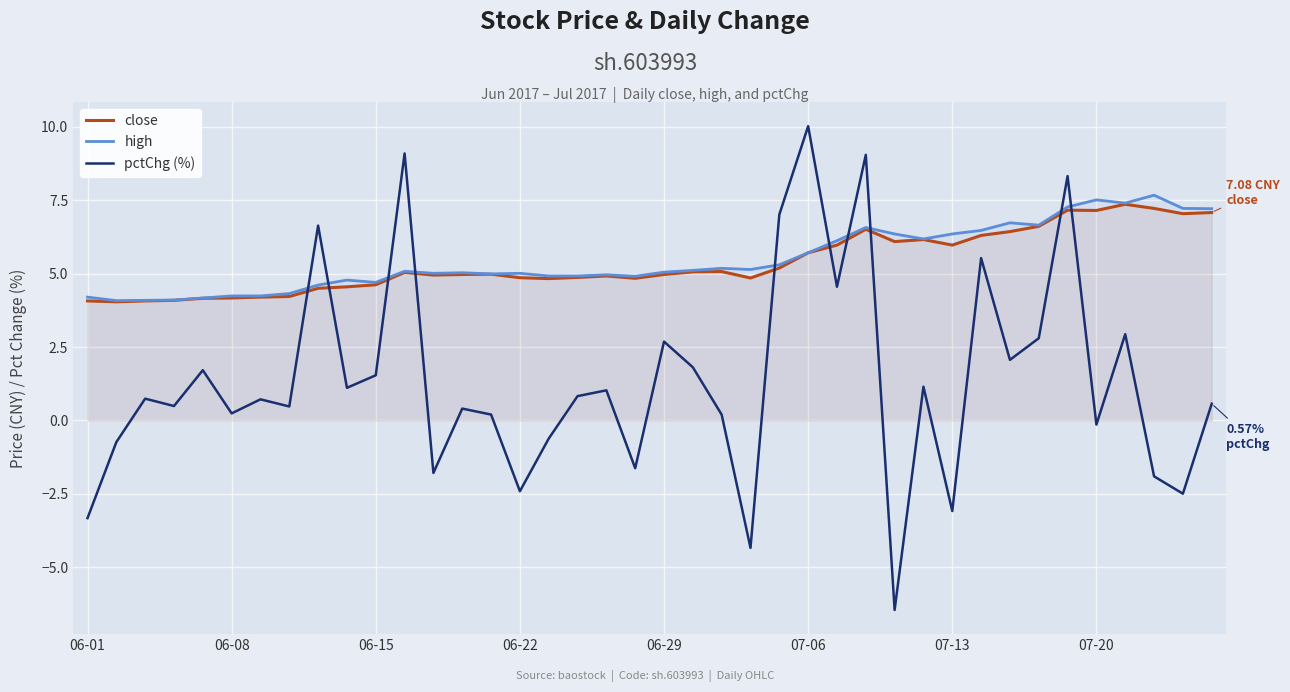

Which series has the widest spread of values?

pctChg (%)